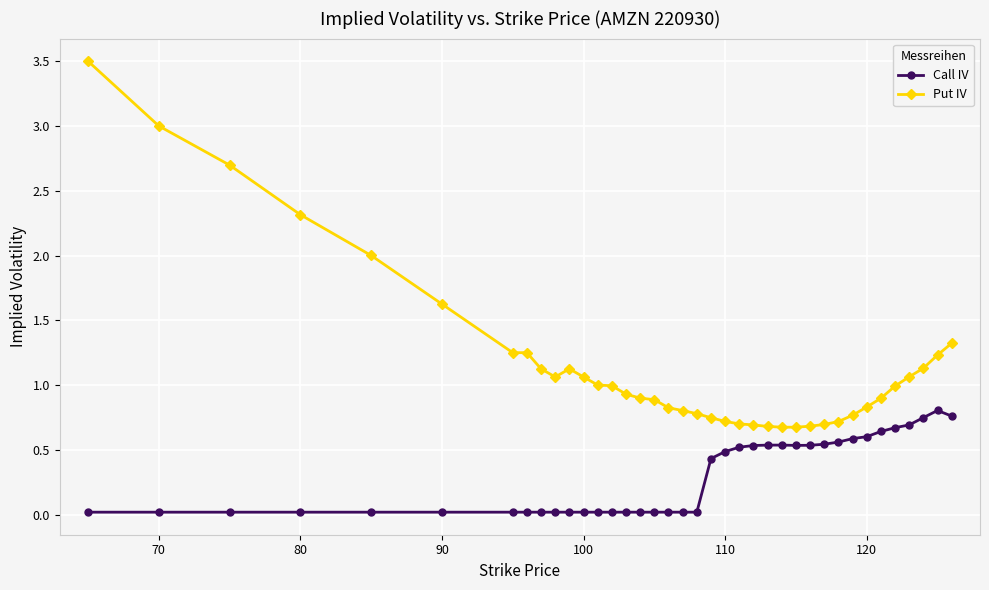

What is the greatest value displayed?

3.5